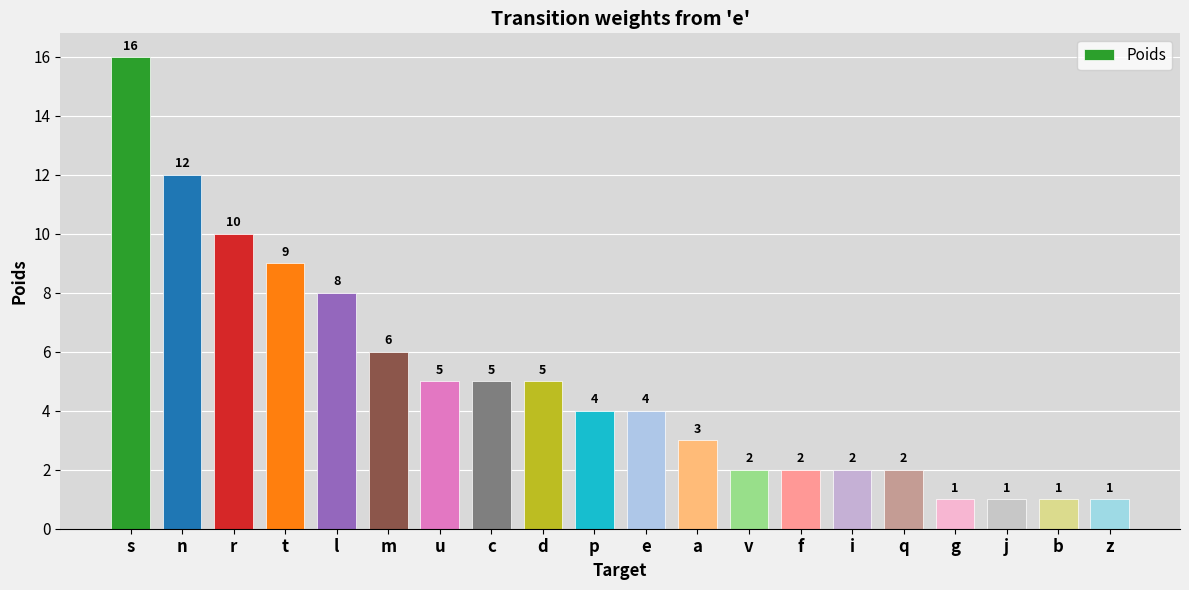

Where does the data first go above 4?

s